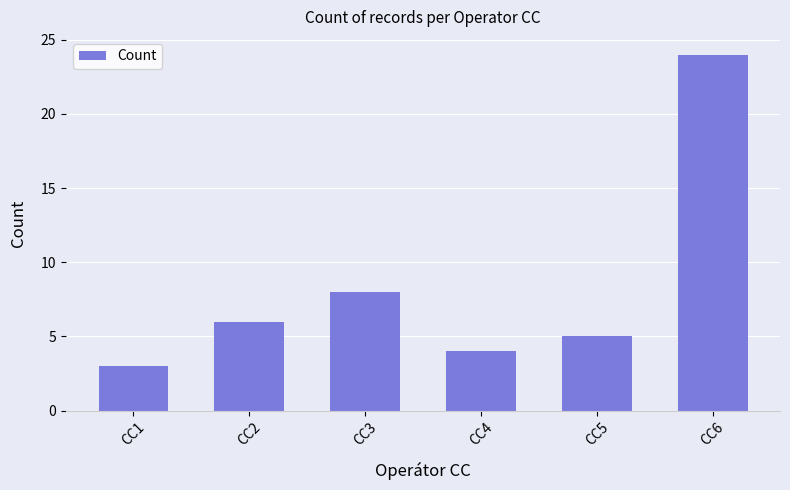

What is the difference between the values at CC2 and CC5?

1